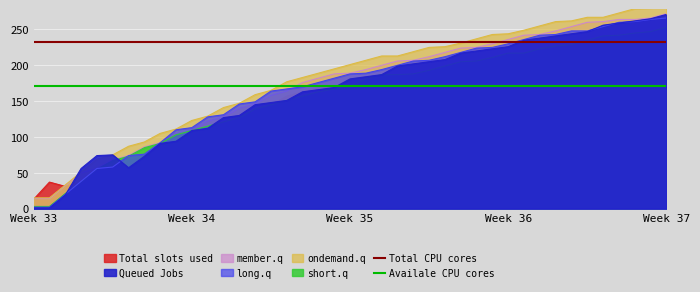

What is the maximum value shown in the chart?

232.8